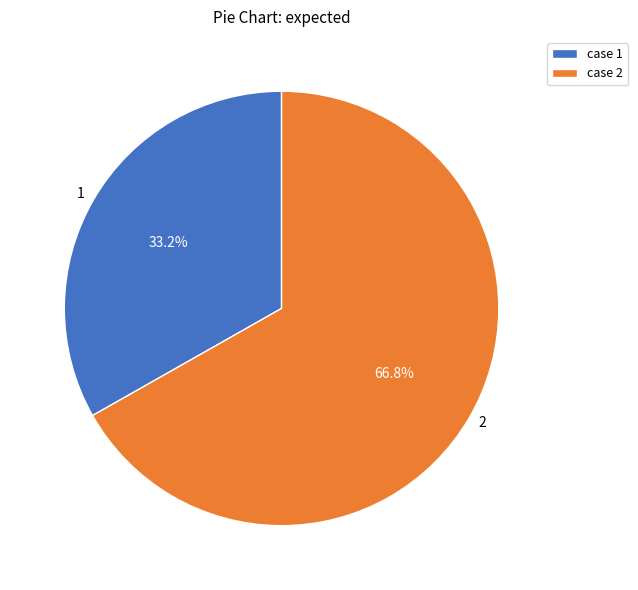

The 2 slice represents 72% of the pie. True or false?

False